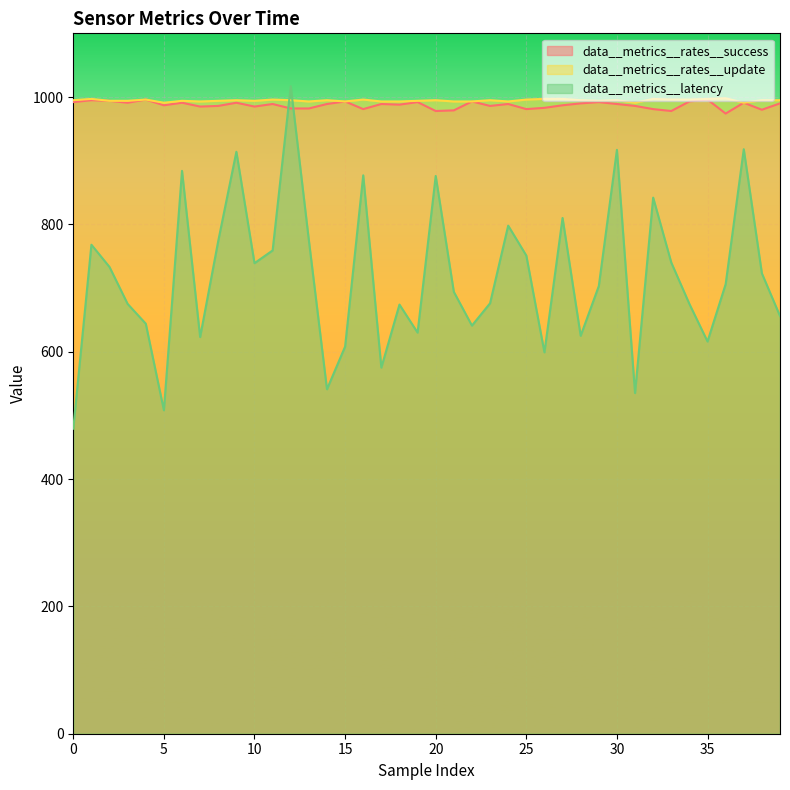

Between which two adjacent categories do data__metrics__rates__success and data__metrics__latency first intersect?

11 and 12